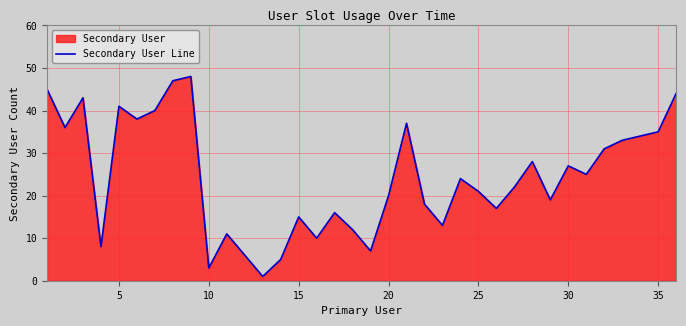

What is the difference between the maximum and minimum values?

47